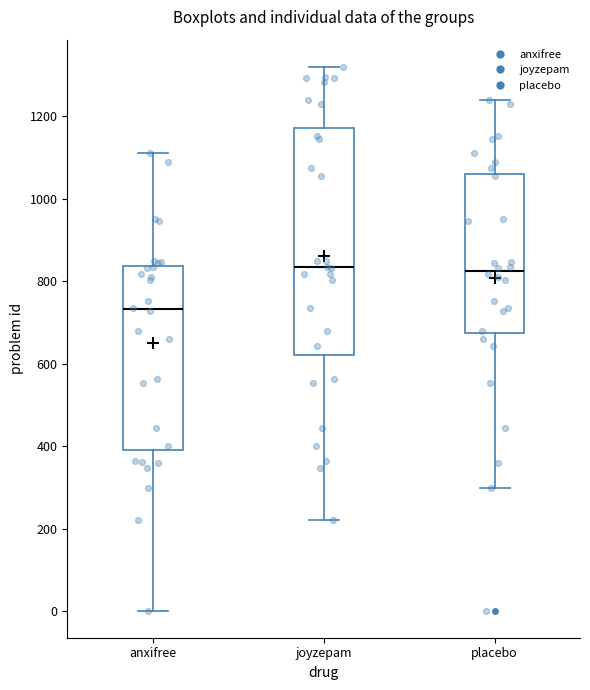

Where is the upper edge of the box for anxifree on the y-axis? The values are not printed on the chart, so give them approximately, as read against the axis.

840